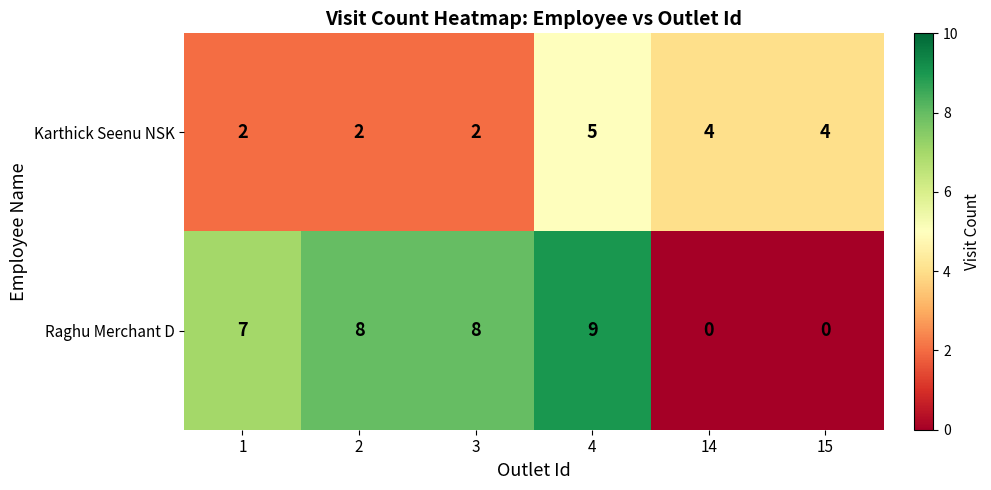

Which series changed the most between 3 and 15?

Raghu Merchant D